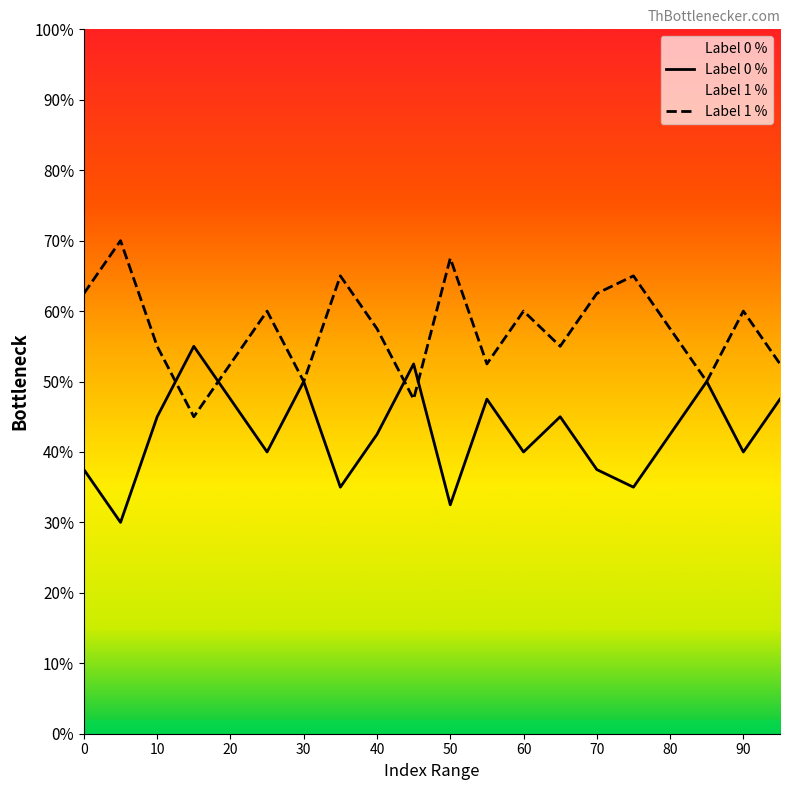

Which series has the largest total across all categories?

Label 1 %